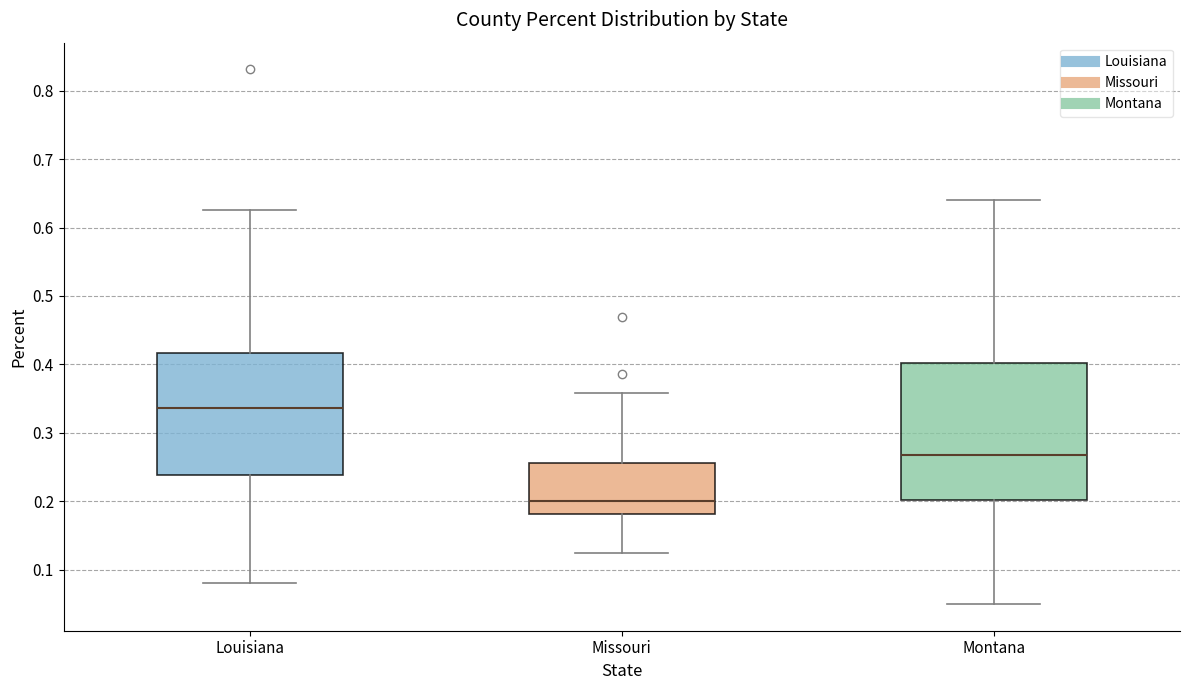

Where does the median line of the box for Montana sit on the y-axis? The values are not printed on the chart, so give them approximately, as read against the axis.

0.27